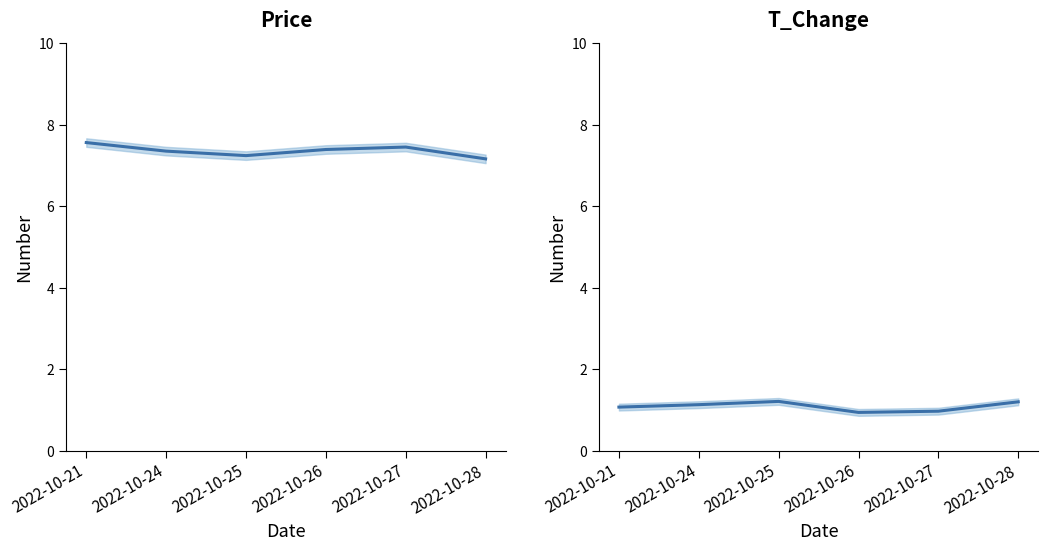

Reading left to right, list all the values displayed in this chart.

price: 7.6	7.3	7.2	7.4	7.5	7.2
t_change: 1.1	1.1	1.2	0.9	1.0	1.2